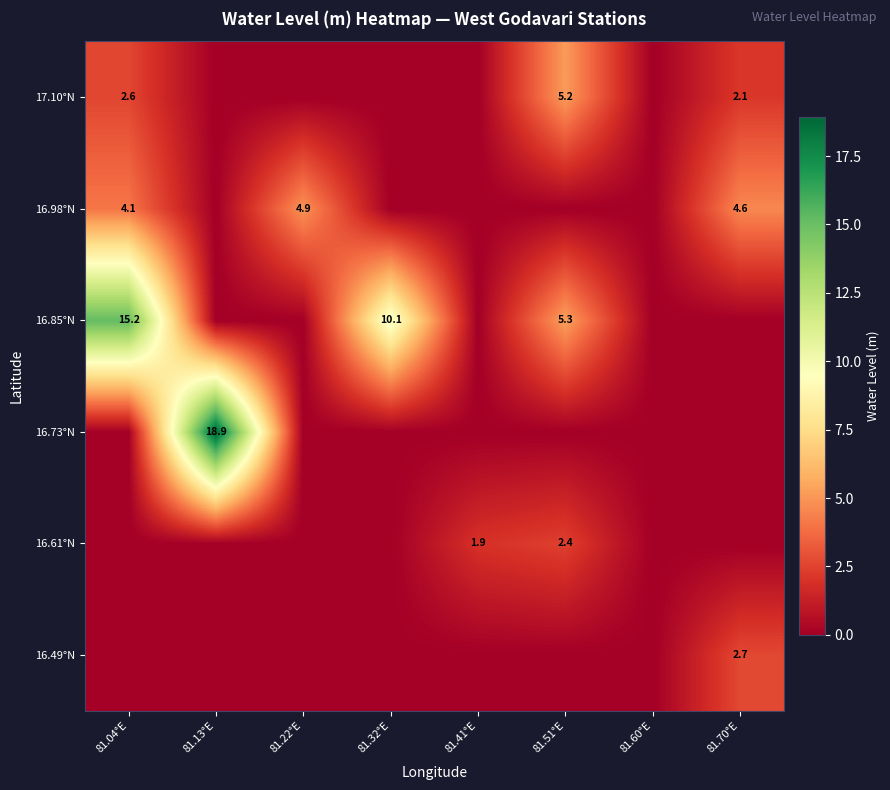

The value of 16.73°N at 81.51°E is 0.0. True or false?

True